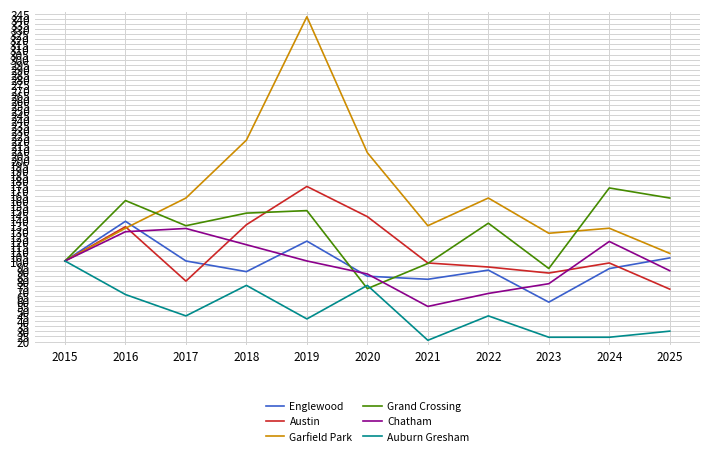

What is the difference between the Grand Crossing values at 2024 and 2016?

12.5